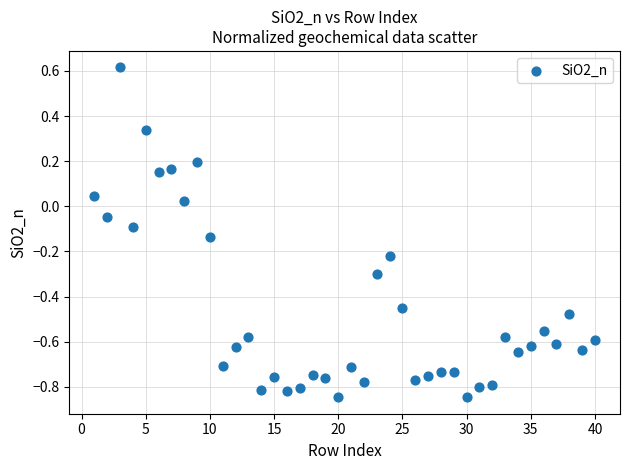

What is the range of Y values (max minus min)?

1.5